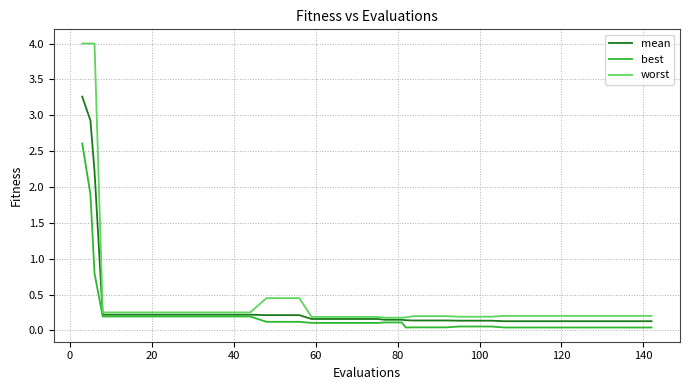

What is the sum of all mean values?

14.6